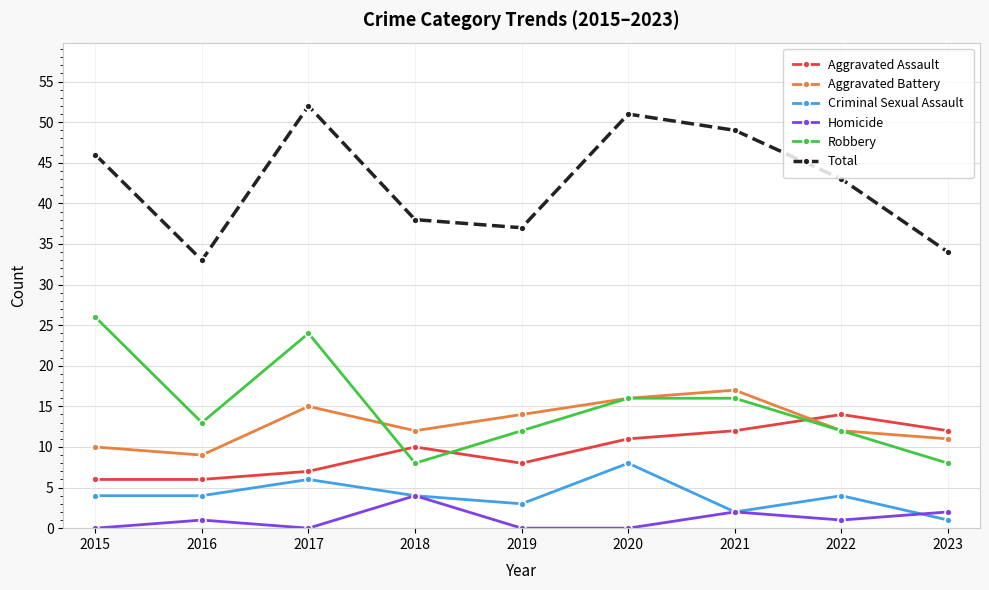

How many data points does each series have?

9